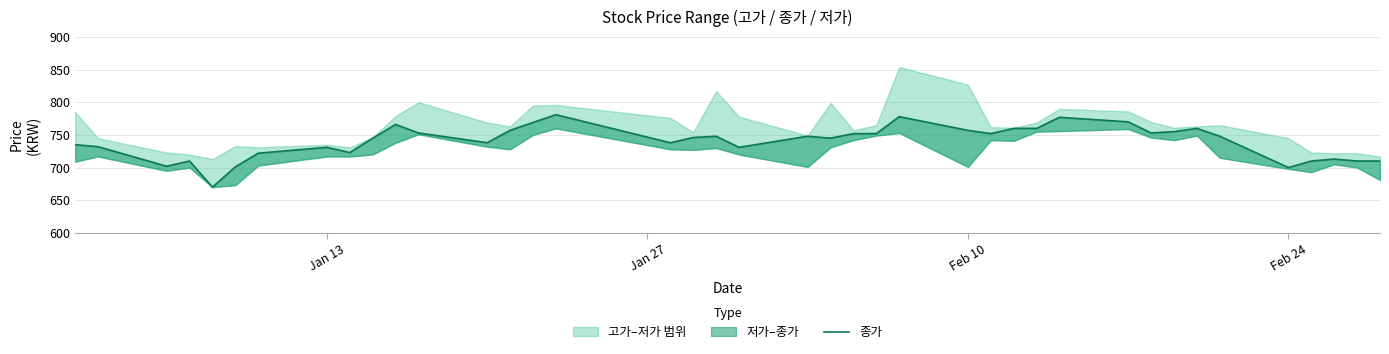

What position from the left is Feb 10?

26